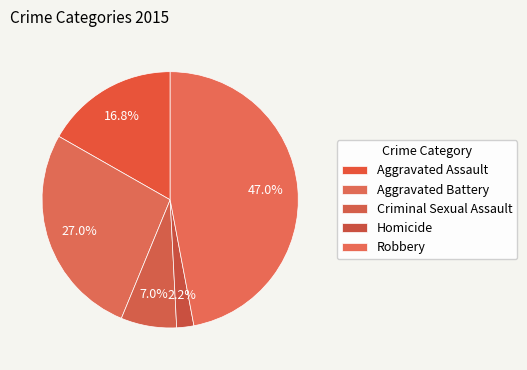

How many slices are in this pie chart?

5